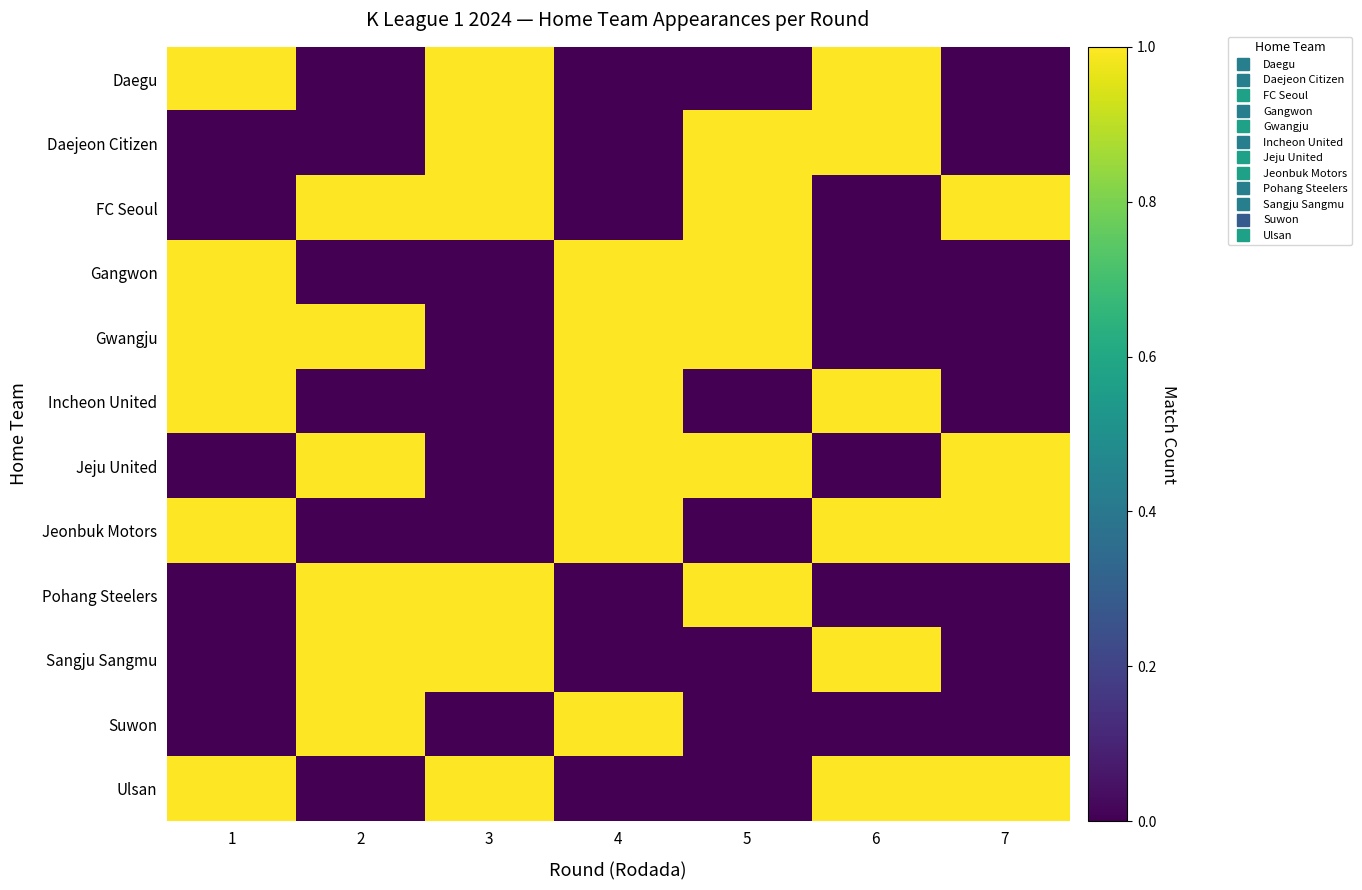

Which label corresponds to the largest value in the chart?

1